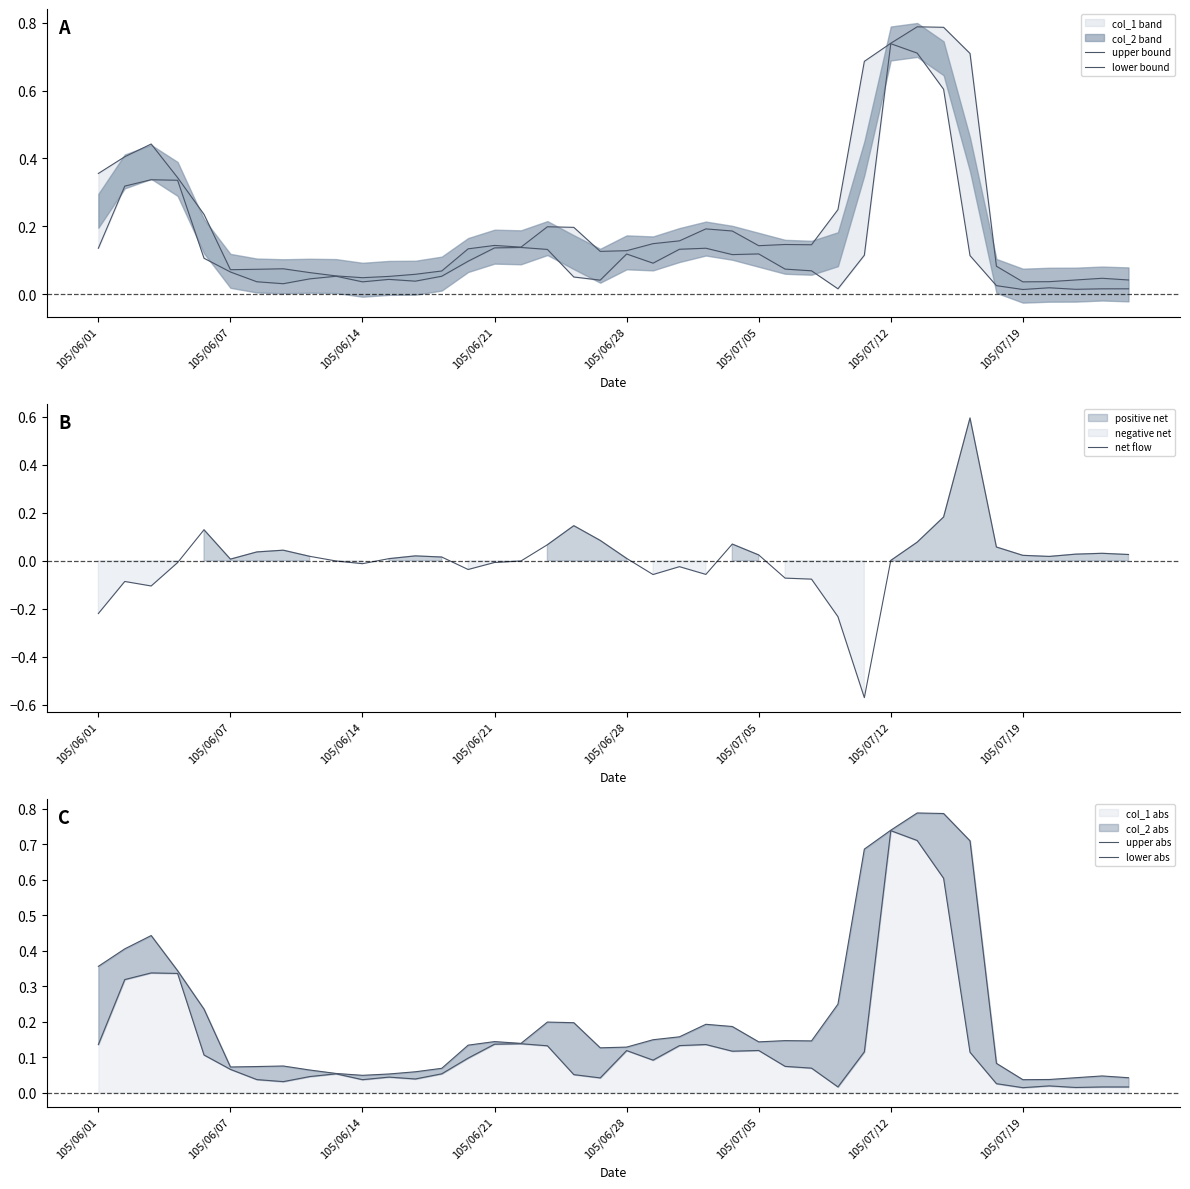

In upper abs, how many points are lower than both neighbors (excluding endpoints)?

7